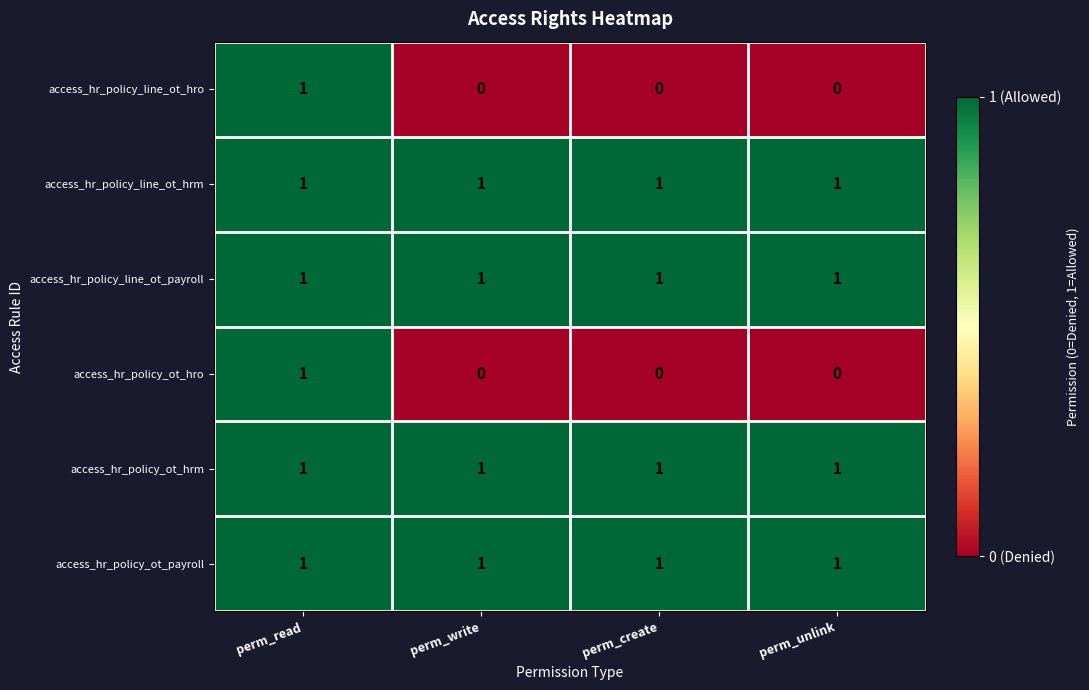

Reading right to left, transcribe all the data shown in this chart.

access_hr_policy_line_ot_hro: 0	0	0	1
access_hr_policy_line_ot_hrm: 1	1	1	1
access_hr_policy_line_ot_payroll: 1	1	1	1
access_hr_policy_ot_hro: 0	0	0	1
access_hr_policy_ot_hrm: 1	1	1	1
access_hr_policy_ot_payroll: 1	1	1	1